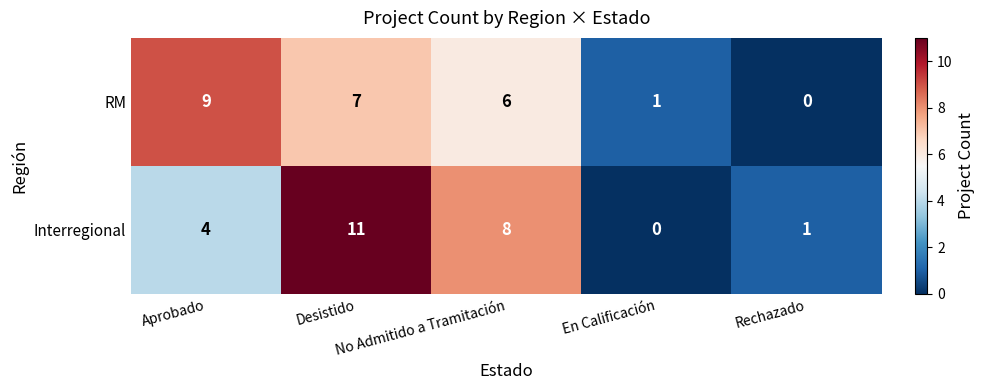

At which category is the sum across all series the highest?

Desistido